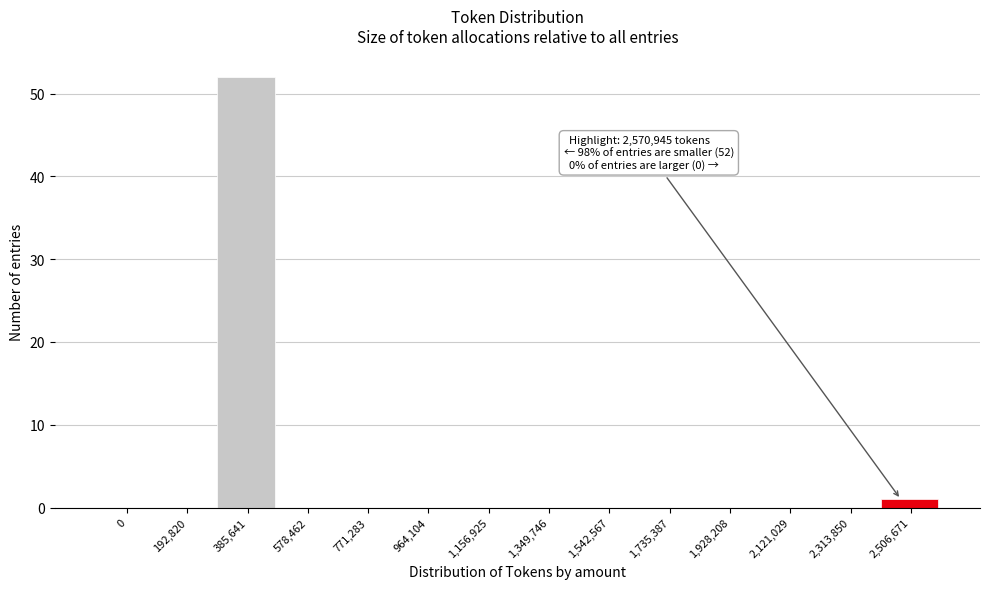

Reading left to right, what are all the values shown in this chart?

0=0	192,820=0	385,641=52	578,462=0	771,283=0	964,104=0	1,156,925=0	1,349,746=0	1,542,567=0	1,735,387=0	1,928,208=0	2,121,029=0	2,313,850=0	2,506,671=1